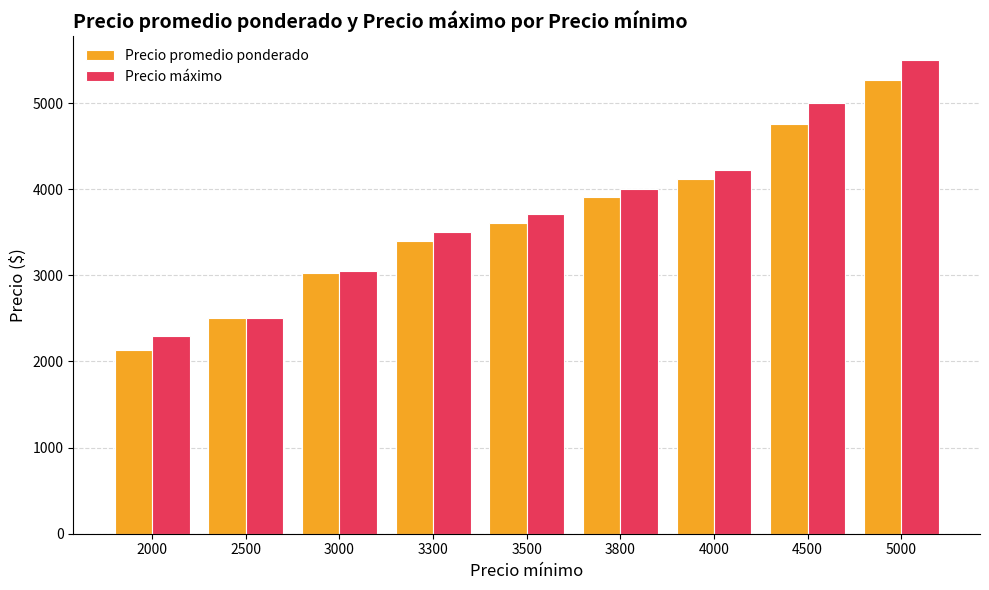

What is the minimum value shown in the chart?

2136.0